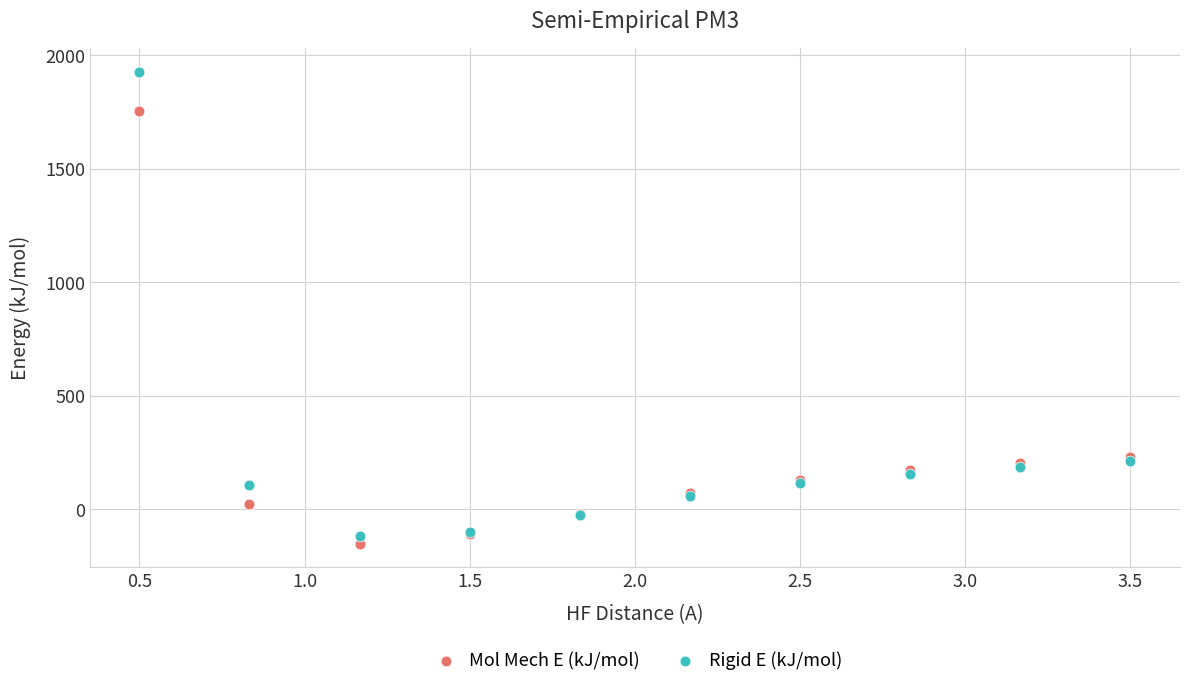

Which series has the widest spread of Y values?

Rigid E (kJ/mol)